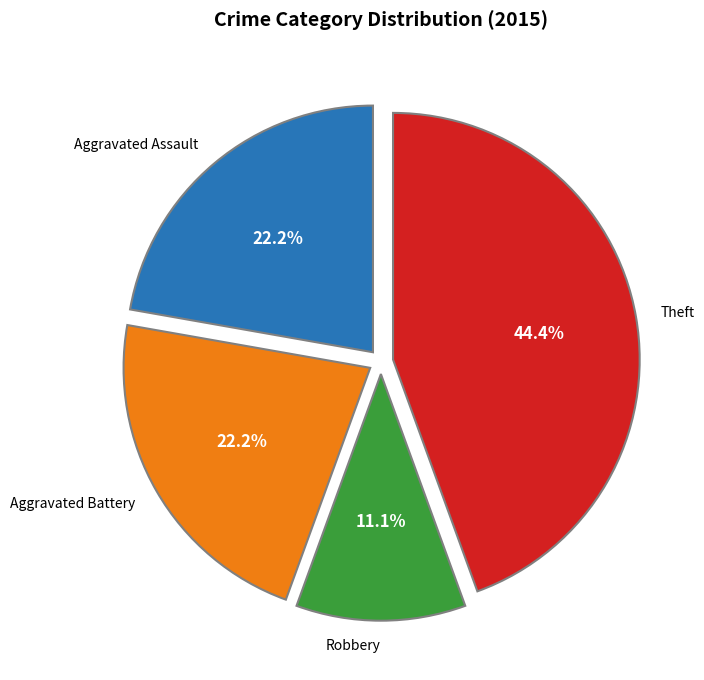

Is there any slice that represents more than half of the pie?

No